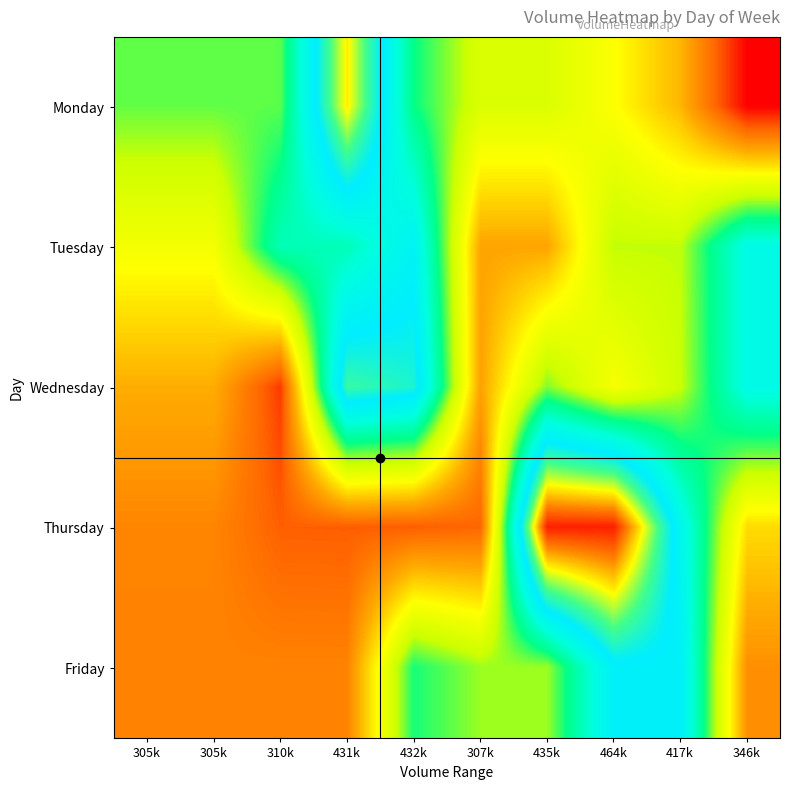

How many series are shown in this chart?

5